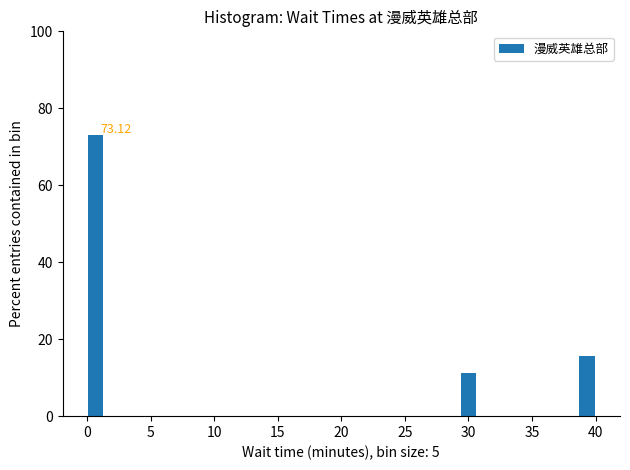

Around what value on the x-axis is the tallest bar? Give the approximate position of its centre, as read against the axis.

0.5